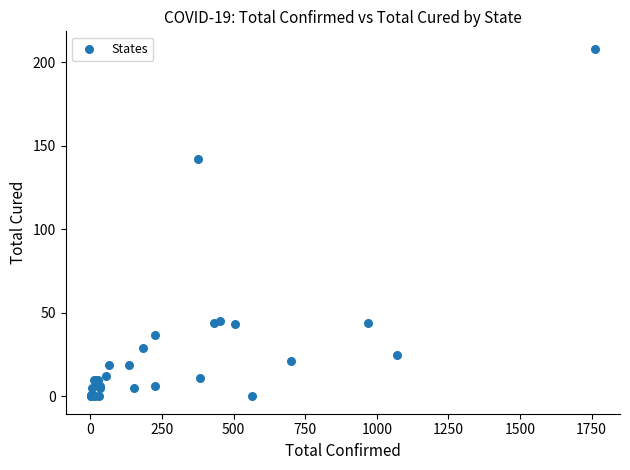

What Y value in the scatter plot is closest to 104?

142